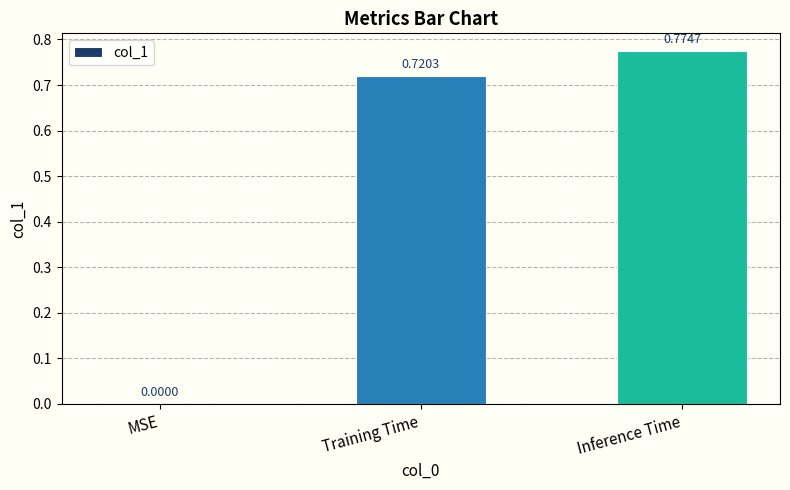

How many values are above zero?

2